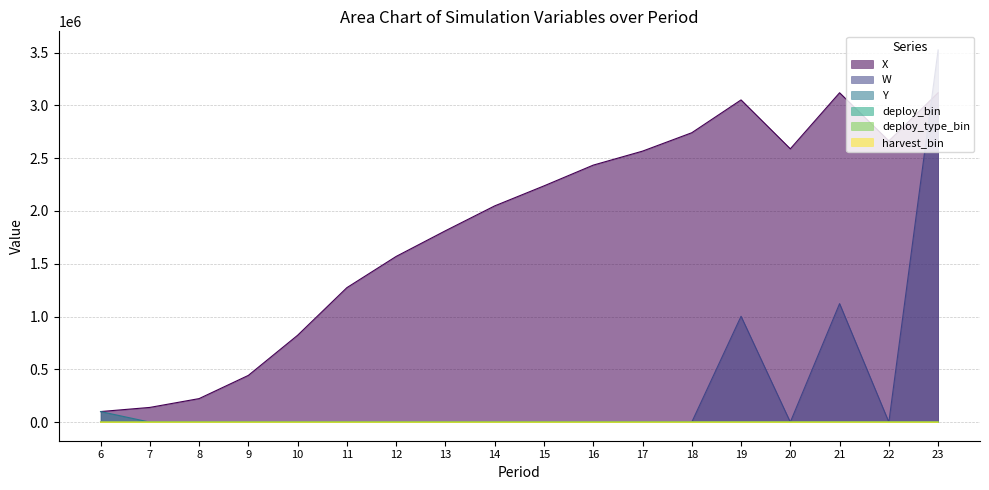

Is it true that Y equals 0.0 at 17?

True